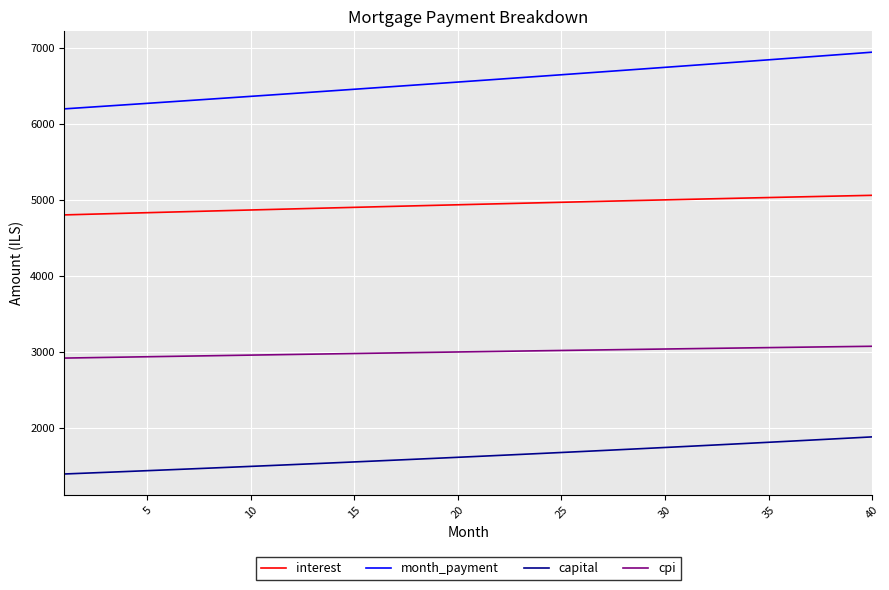

Rank the series by their average value, from highest to lowest.

month_payment, interest, cpi, capital